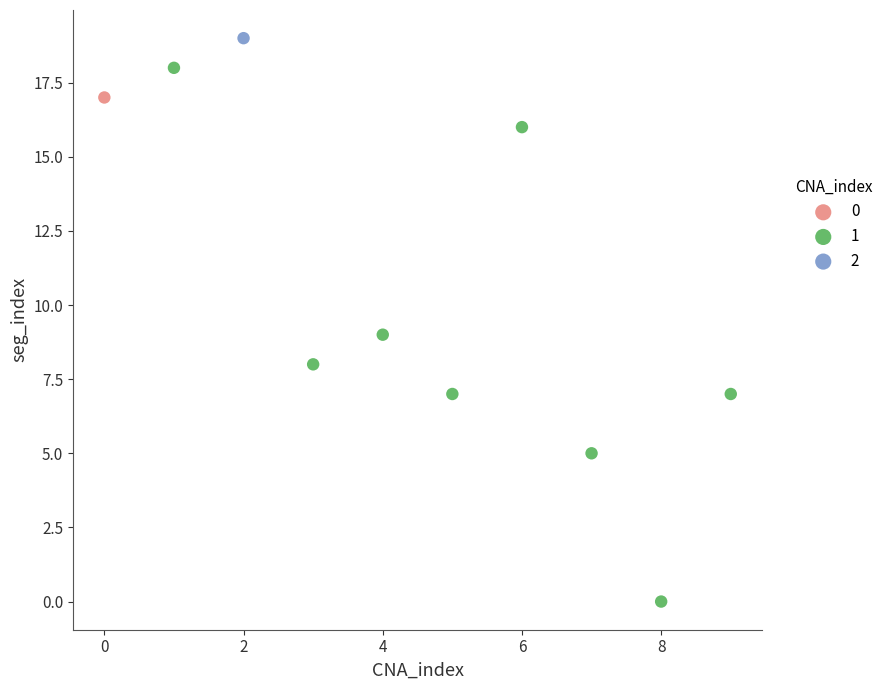

What are all the series names shown in the legend?

0, 1, 2